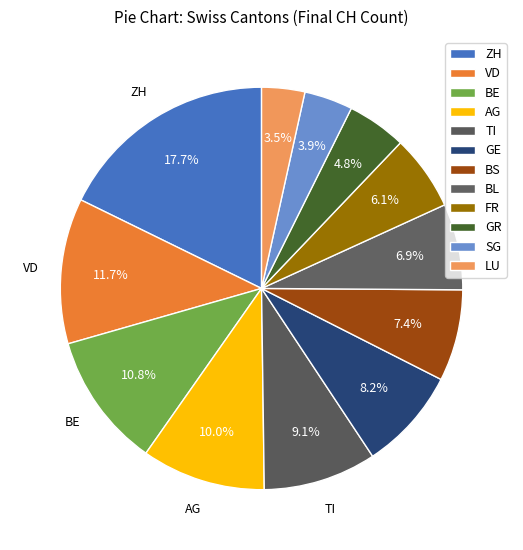

How many slices are in this pie chart?

12